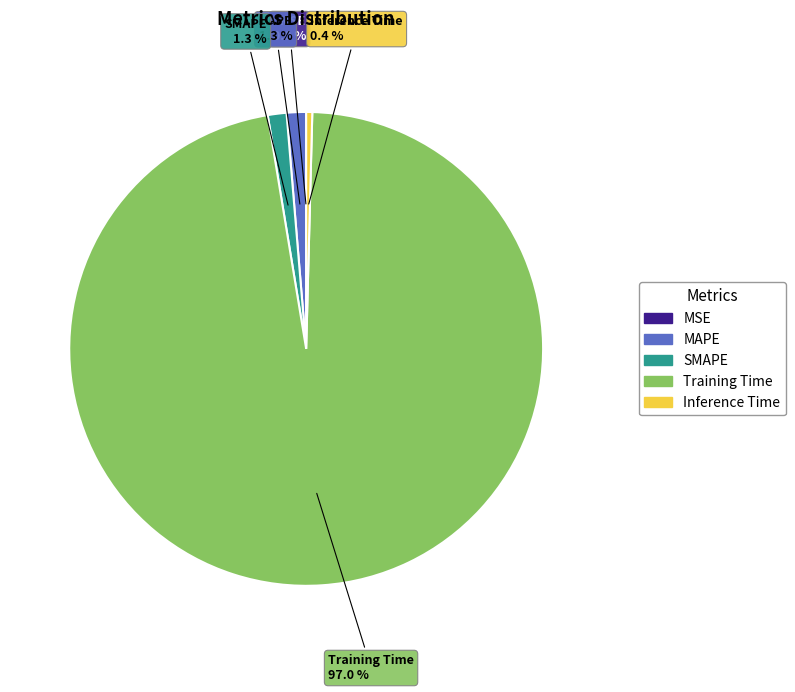

Which has a higher value, SMAPE or Inference Time?

SMAPE